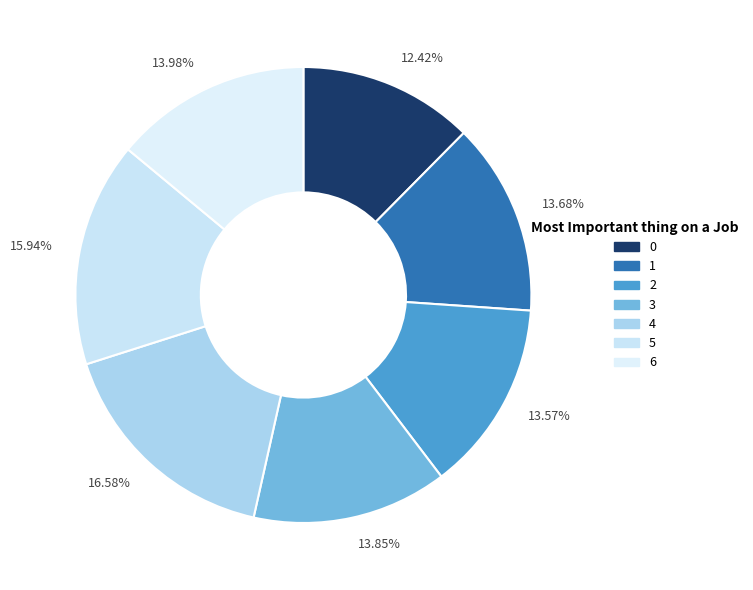

How many segments does this pie chart have?

7